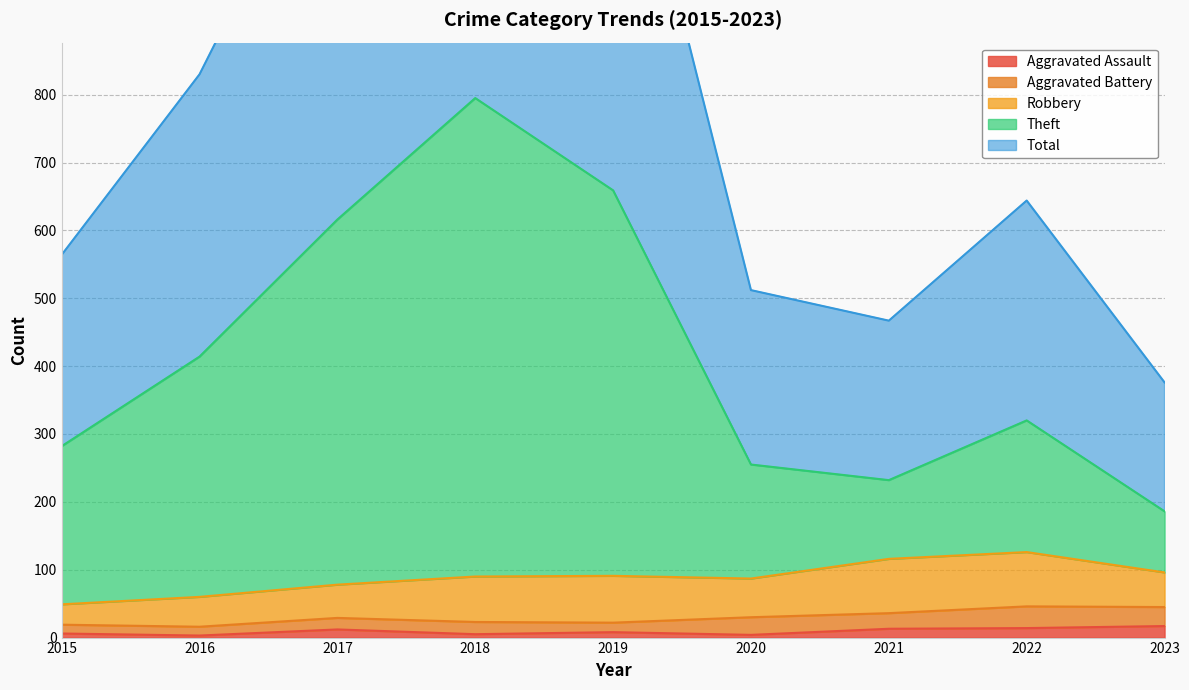

What is the spread (max minus min) of values at 2021?

454